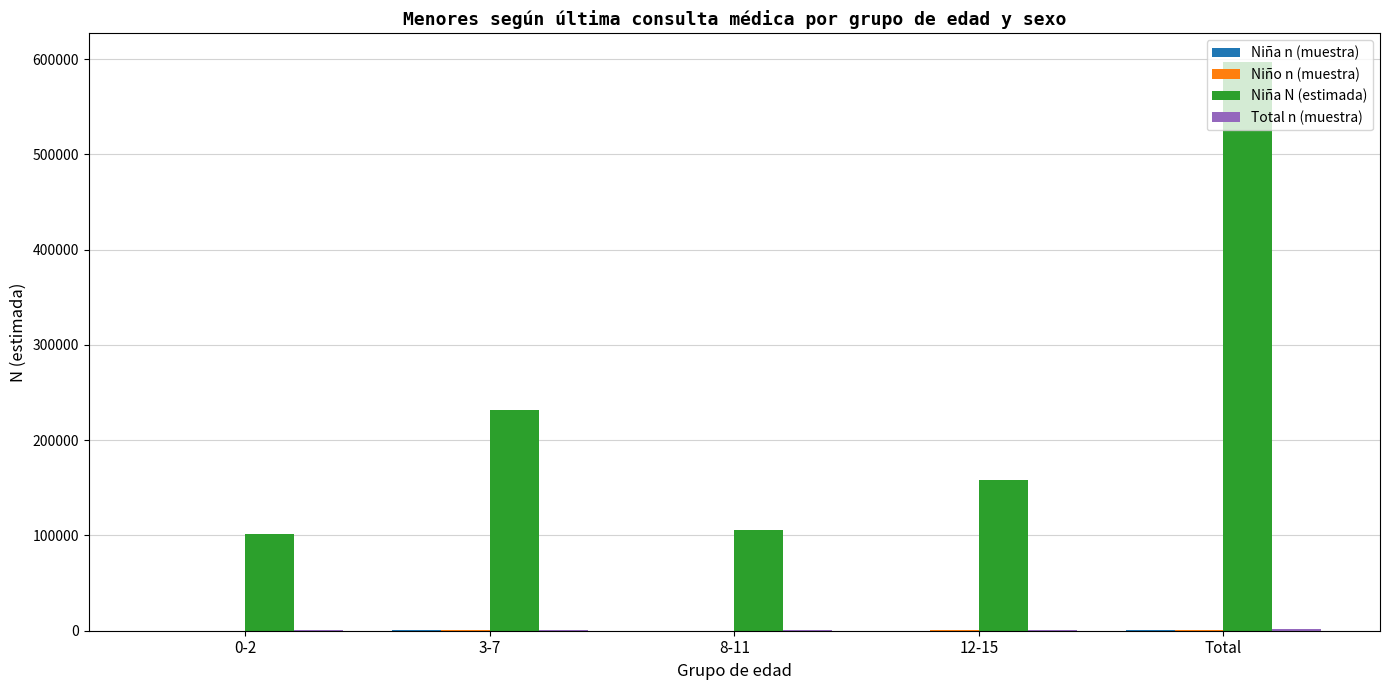

The value of Niña N (estimada) at 12-15 is 158687. True or false?

True